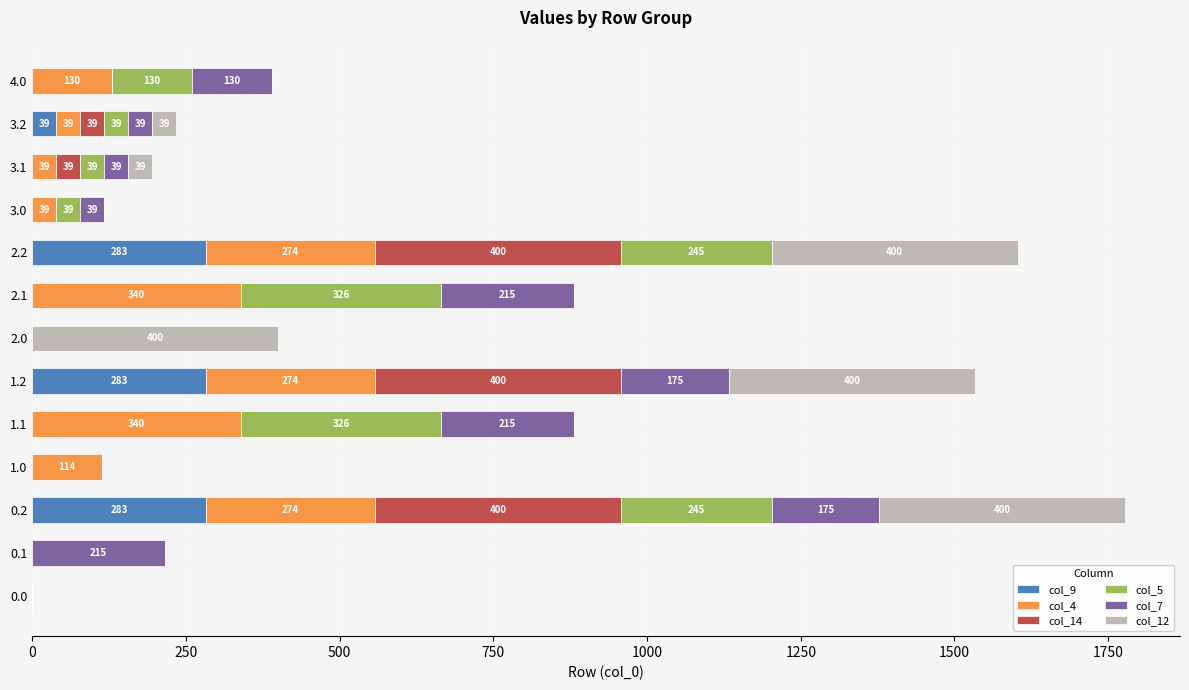

What is the maximum value for col_9?

283.3